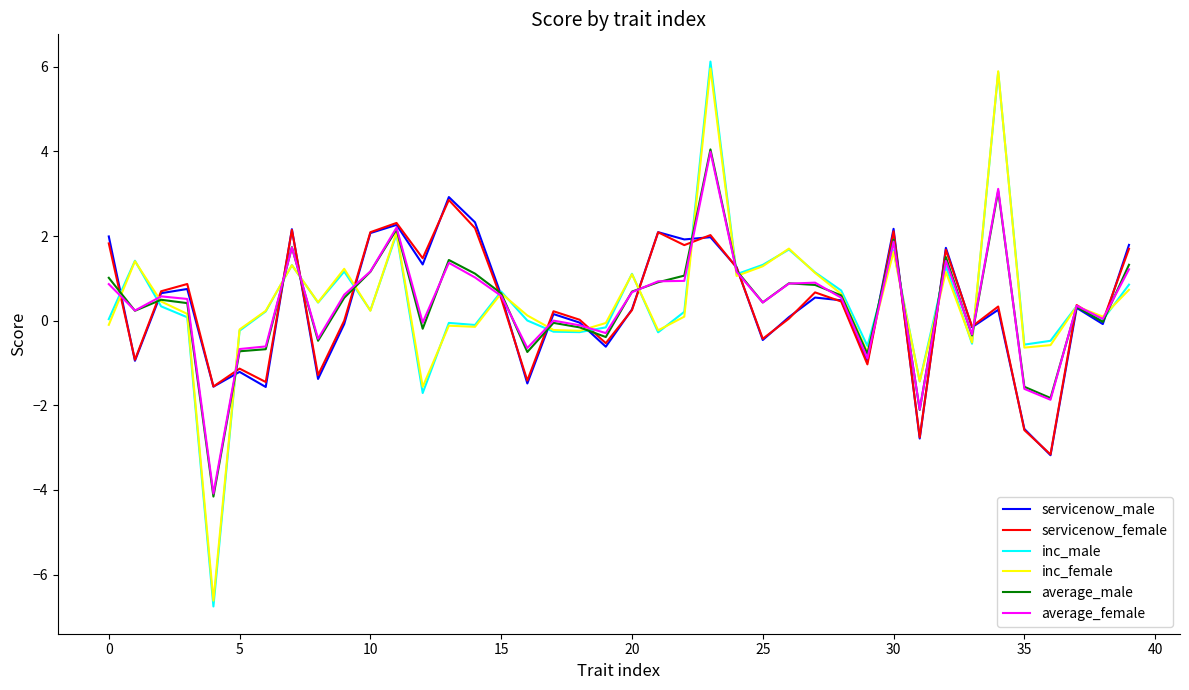

Which series has the largest range (max minus min)?

inc_male